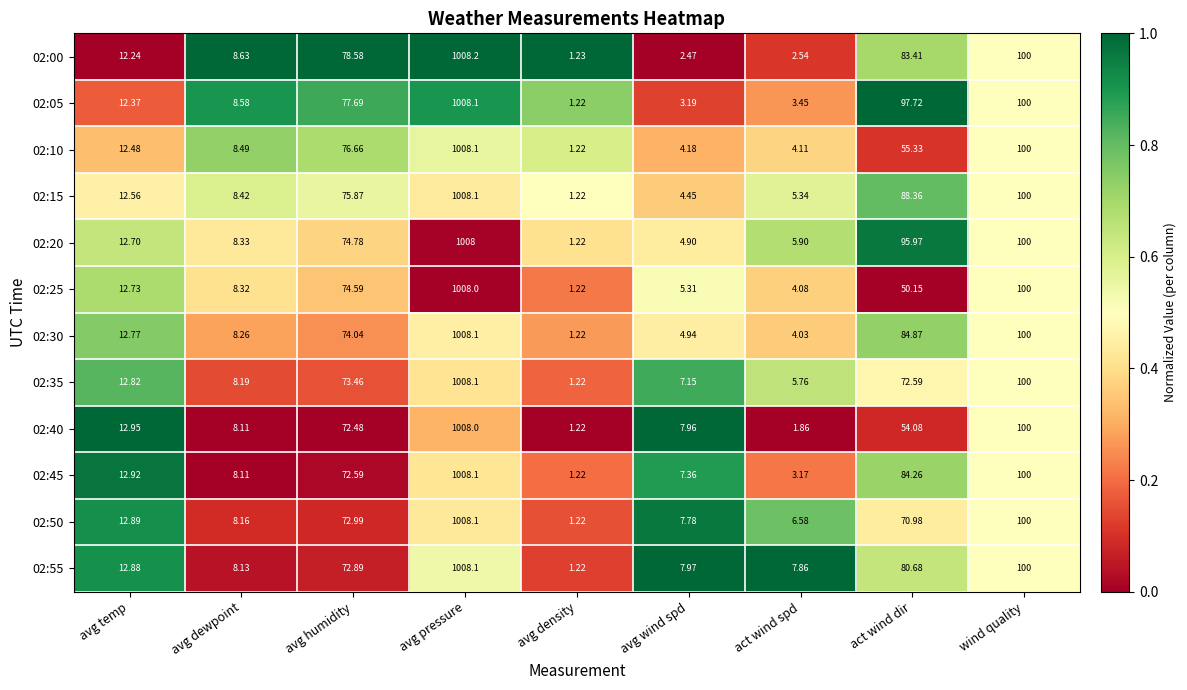

Which series changed the most between avg temp and avg pressure?

02:00